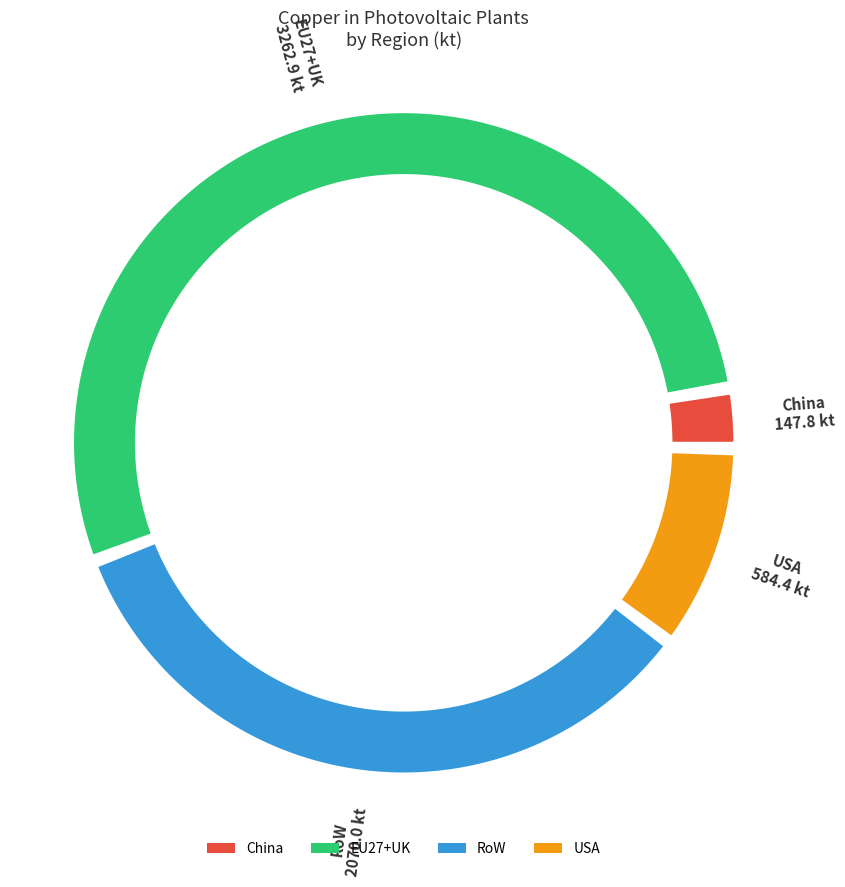

What percentage is the EU27+UK slice, to the nearest percent?

54%